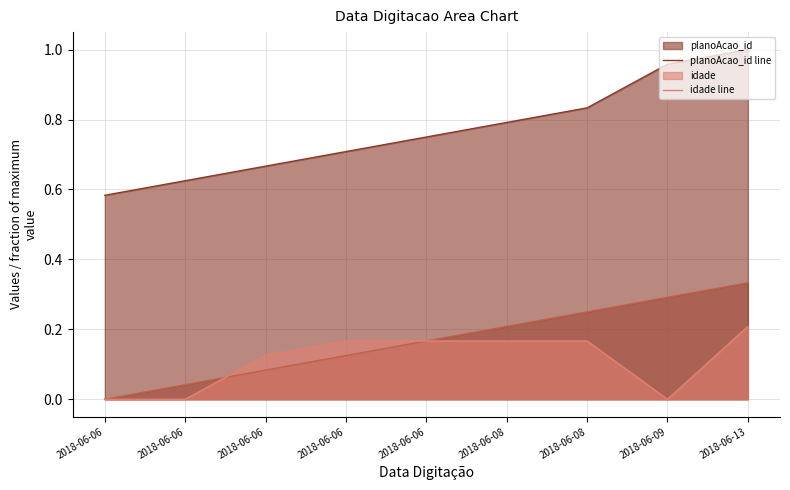

What is the total value across all series at 2018-06-06?

0.6